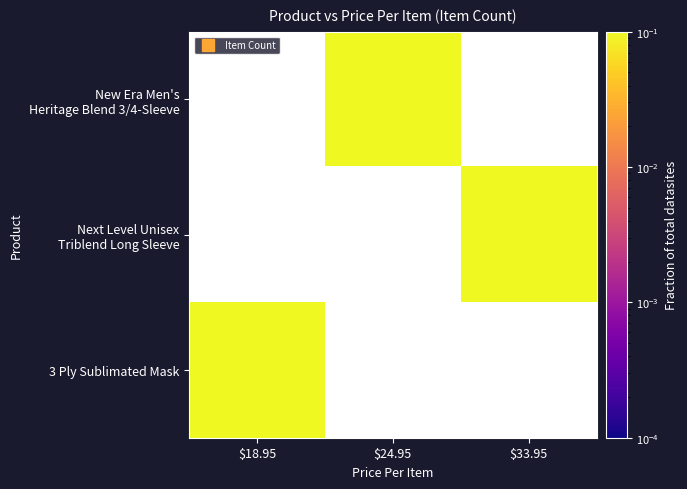

How many data points does each series have?

3